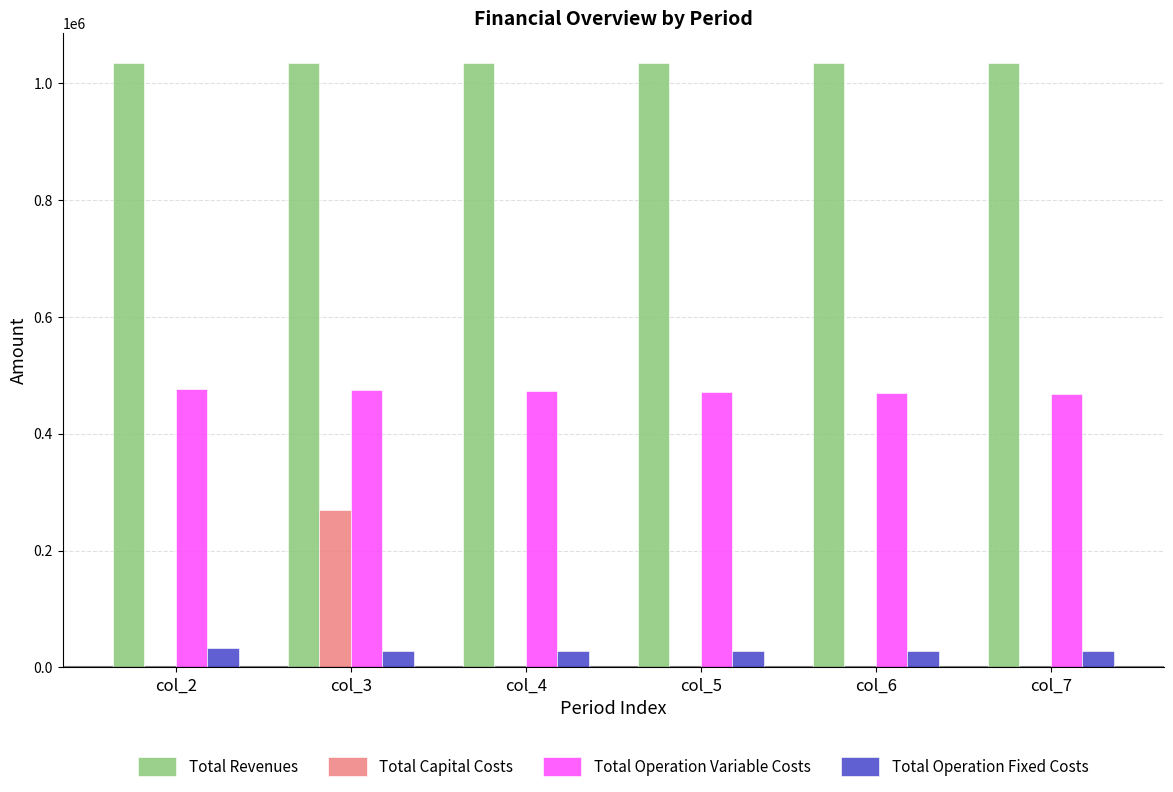

What is the total value across all series at col_6?

1532782.0